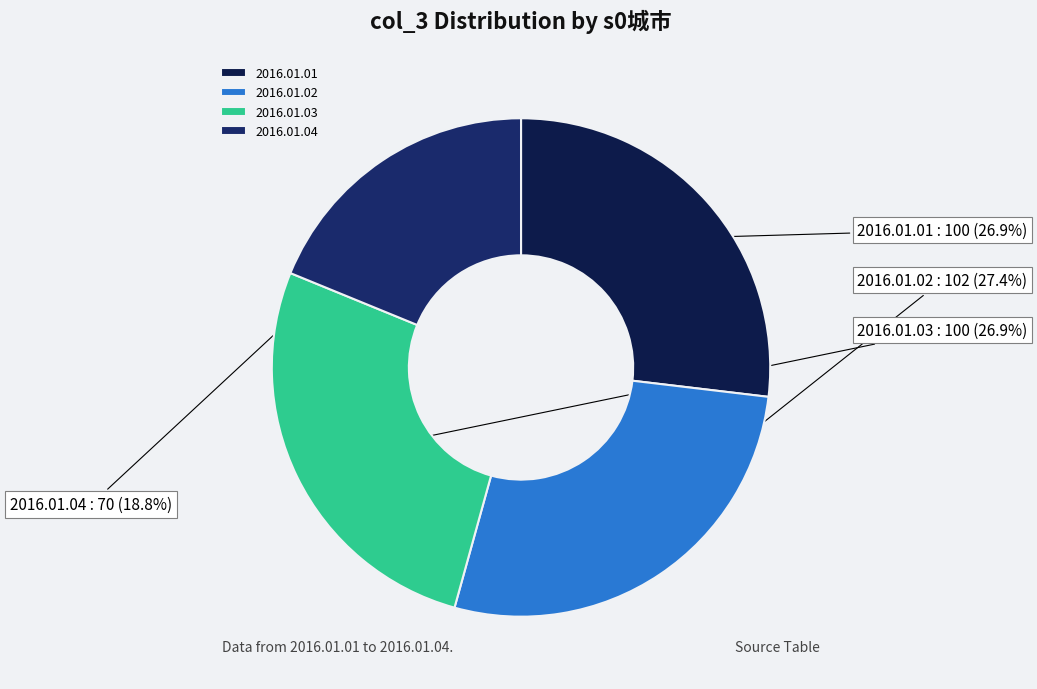

Is it true that 2016.01.01 is 27% of the pie?

True